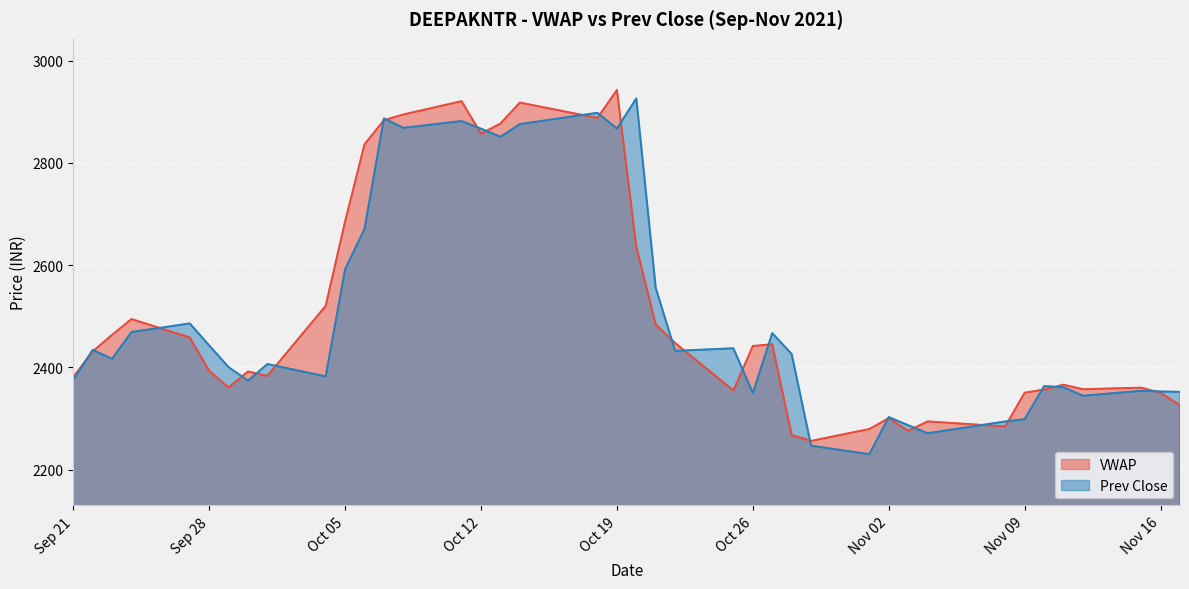

Is it true that Prev Close equals 2555.1 at 2021-10-21?

True